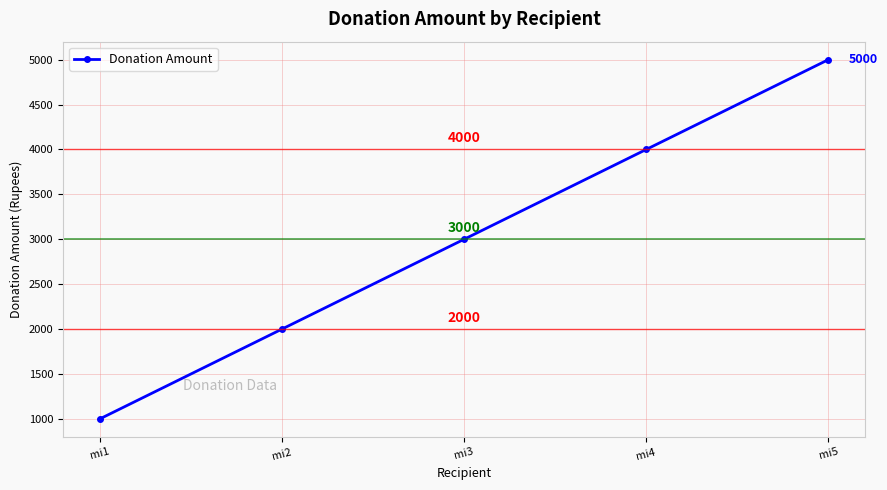

Rank the categories by value from lowest to highest.

mi1, mi2, mi3, mi4, mi5